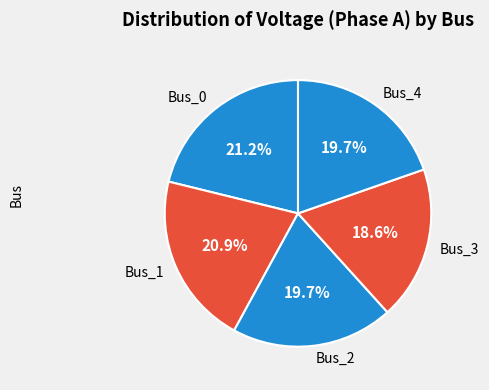

Which category has the smallest portion of the pie?

Bus_3